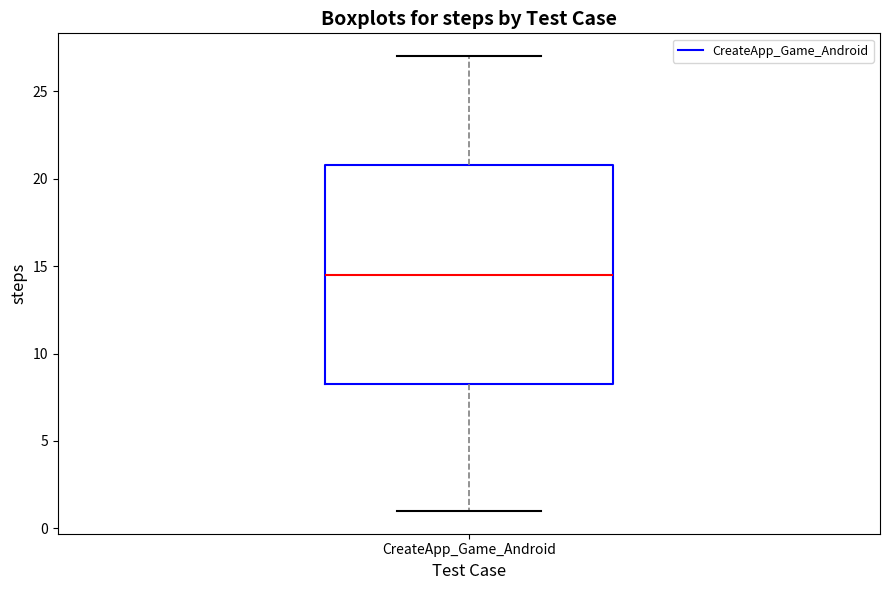

Transcribe this box plot: give where the median line is, the range the box spans, and where the two whiskers end, as read against the y-axis. The values are not printed on the chart, so give them approximately, as read against the axis.

median 14.5, box 8.5 to 21.0, whiskers 1.0 to 27.0